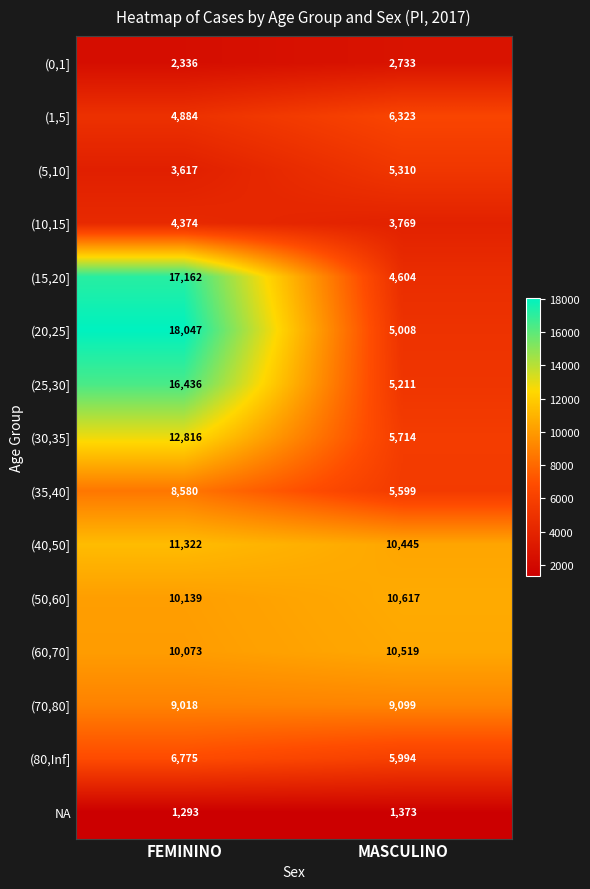

Rank the categories by (20,25] value from lowest to highest.

MASCULINO, FEMININO